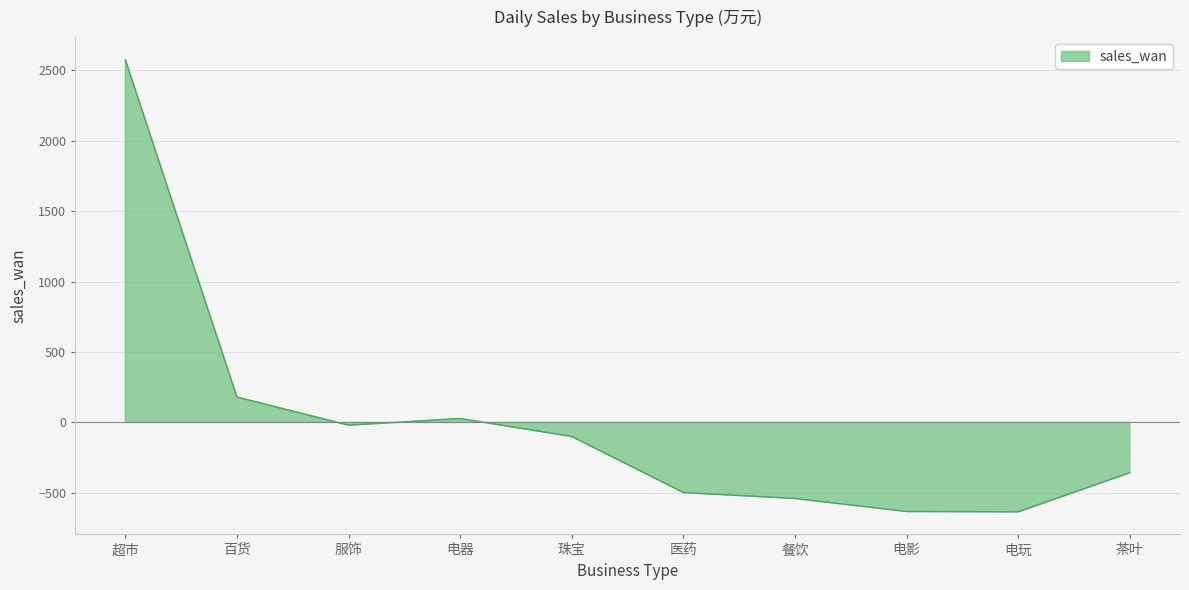

What is the difference between the values at 电影 and 百货?

812.9